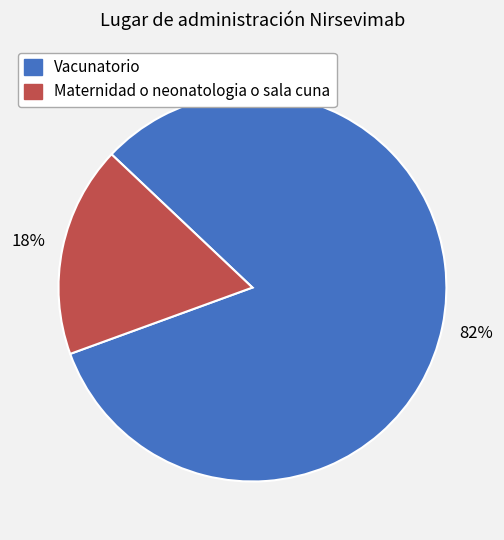

Count the number of slices in the pie.

2